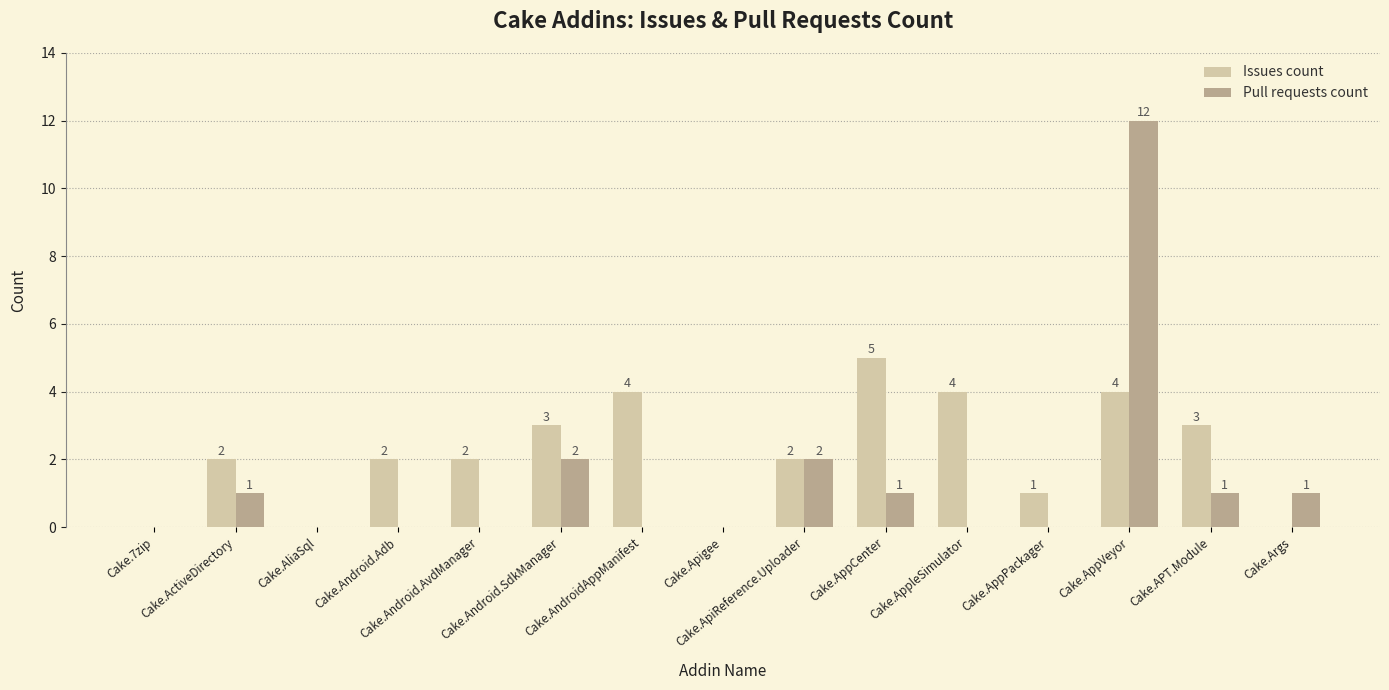

What is the sum of all Issues count values?

32